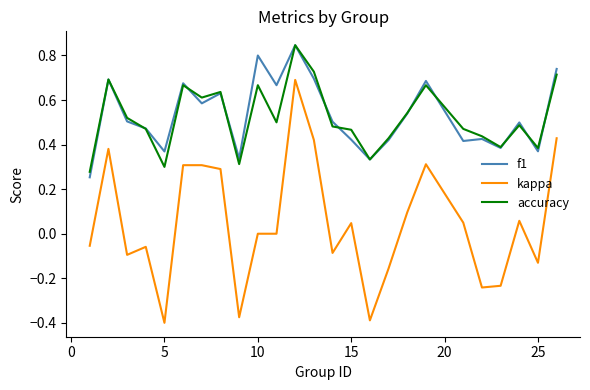

Which series has the largest range (max minus min)?

kappa